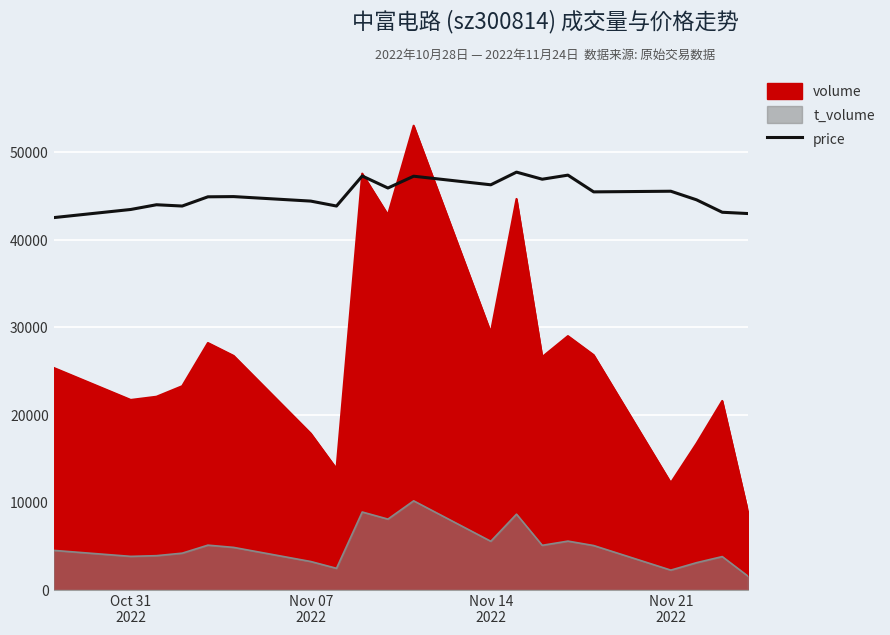

Is it true that the value at Nov 21 2022 is 45529.9?

True